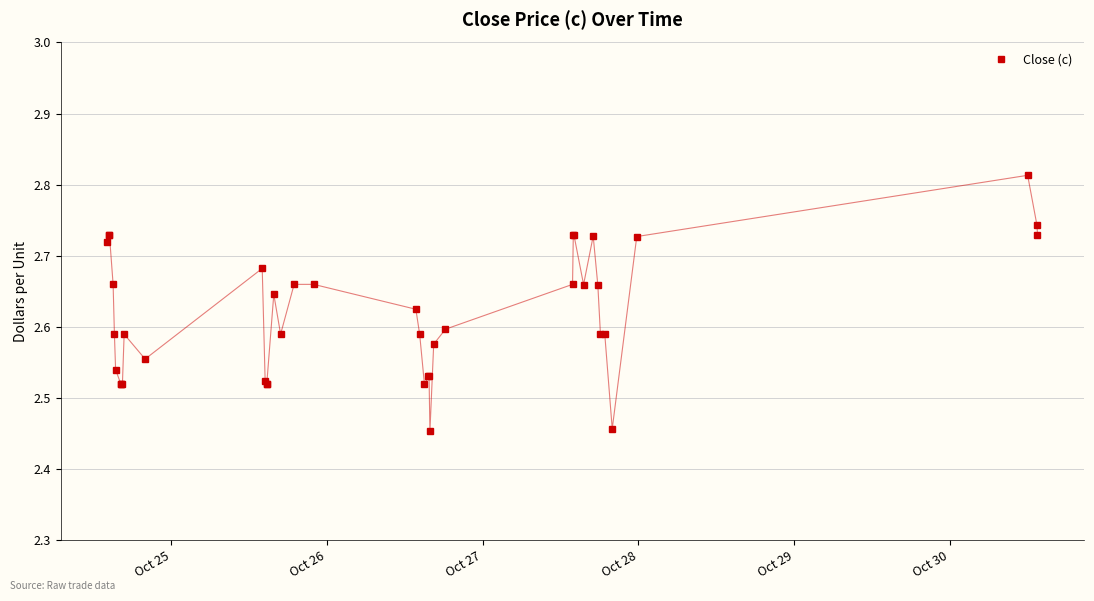

What is the difference between the second highest and minimum values?

0.3